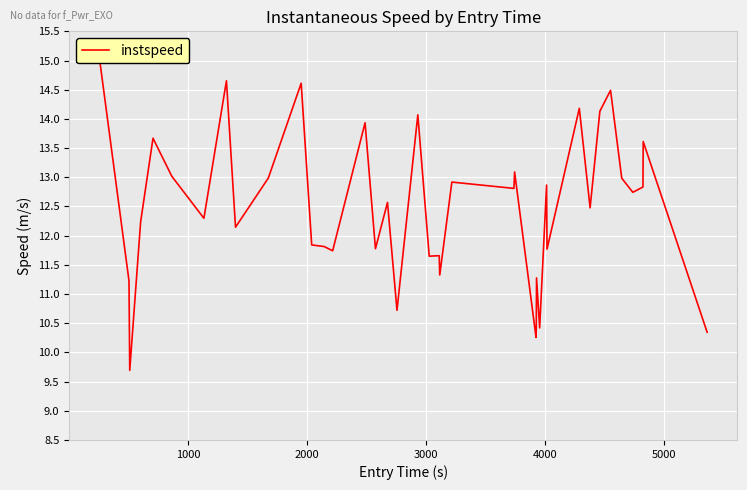

How many distinct data groups are displayed?

1